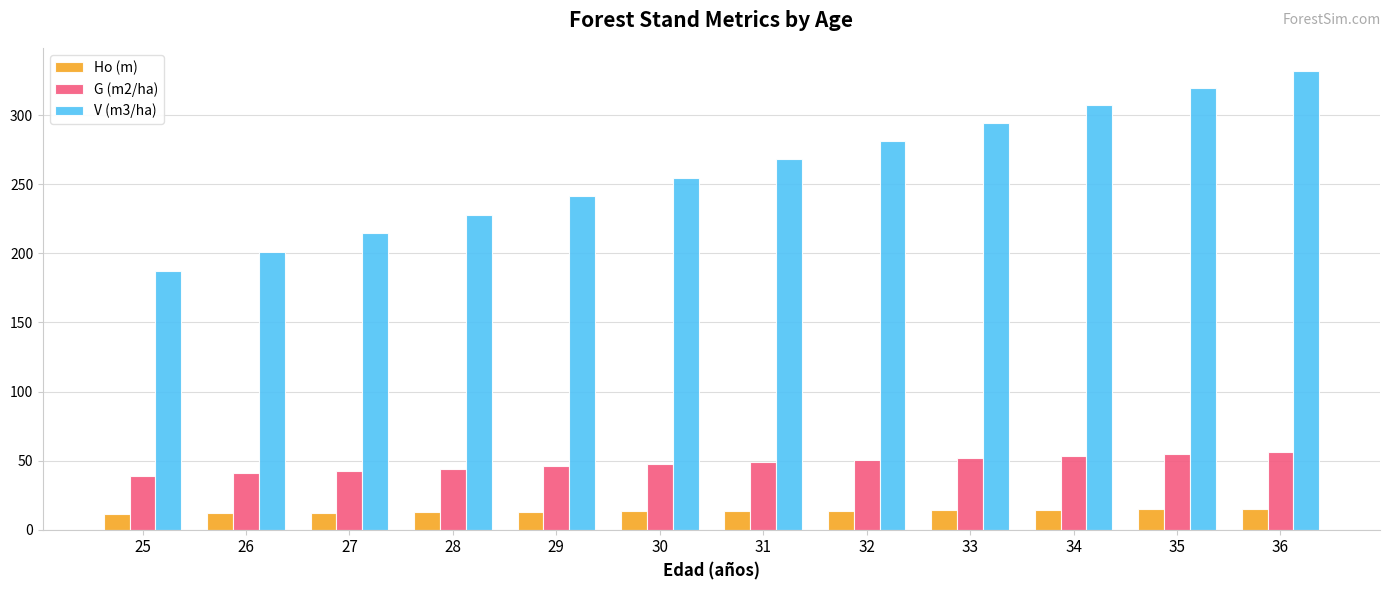

True or false: G (m2/ha) has a value of 40.8 at 26.

True